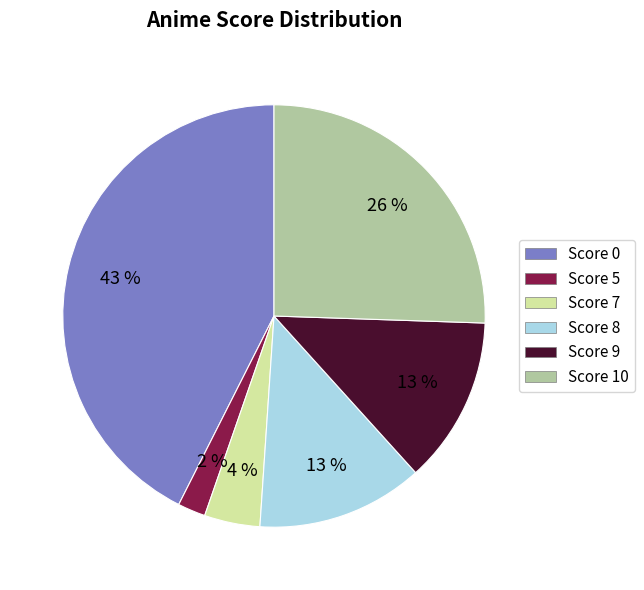

Count the number of slices in the pie.

6